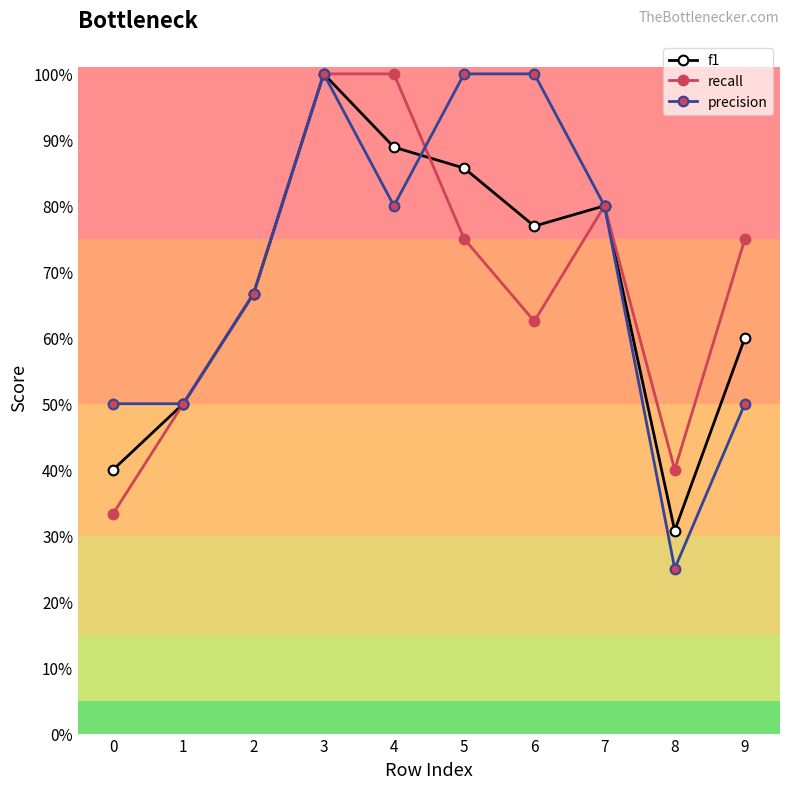

Reading left to right, what are all the values shown in this chart?

f1: 0.4	0.5	0.7	1.0	0.9	0.9	0.8	0.8	0.3	0.6
recall: 0.3	0.5	0.7	1.0	1.0	0.8	0.6	0.8	0.4	0.8
precision: 0.5	0.5	0.7	1.0	0.8	1.0	1.0	0.8	0.2	0.5